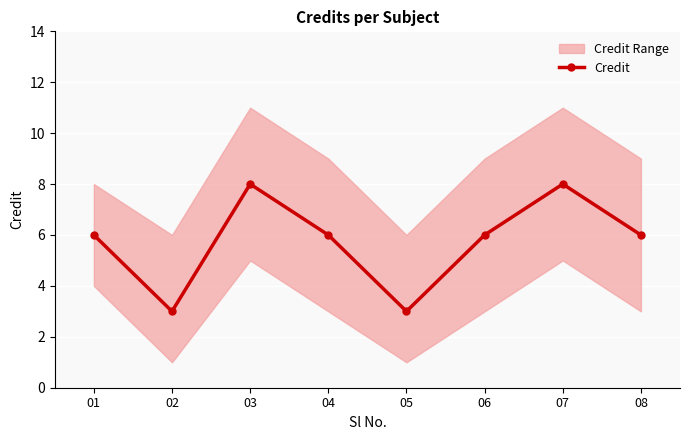

The value at 05 is 5. True or false?

False